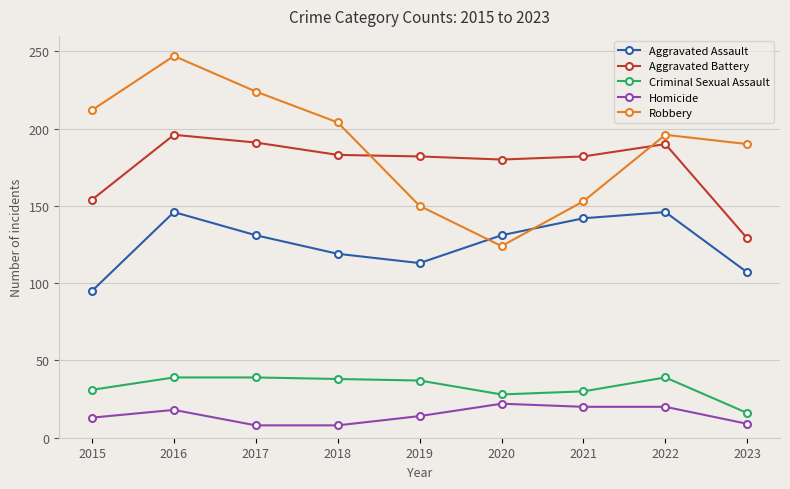

What is the smallest value displayed?

8